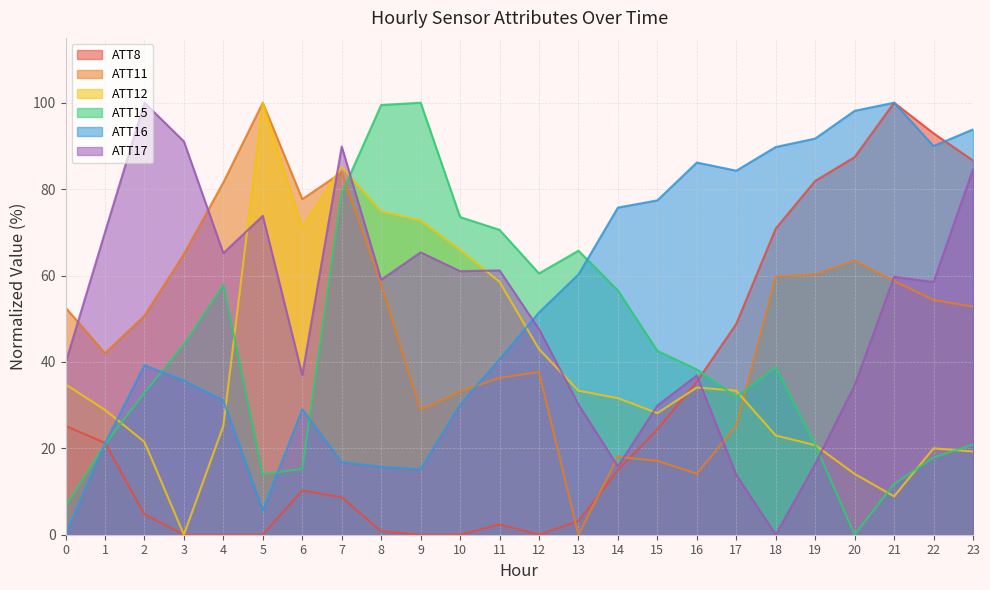

Is it true that ATT11 equals 77.7 at 6?

True